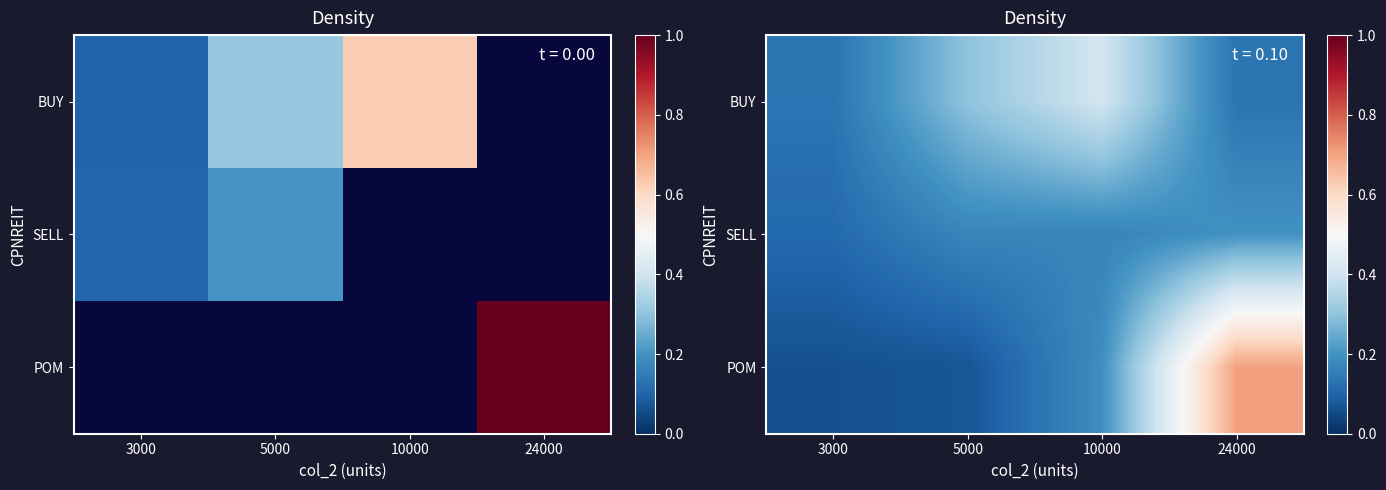

What is the total value across all series at 5000?

0.5